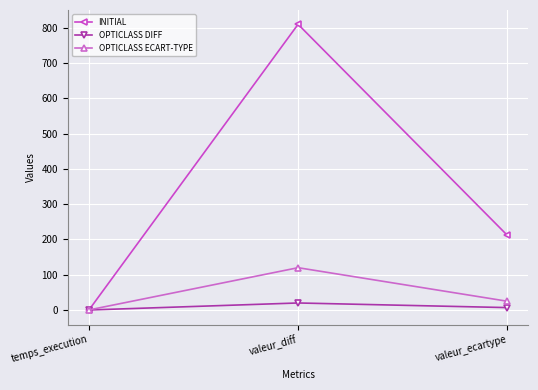

The value of OPTICLASS DIFF at temps_execution is 0.0. True or false?

True